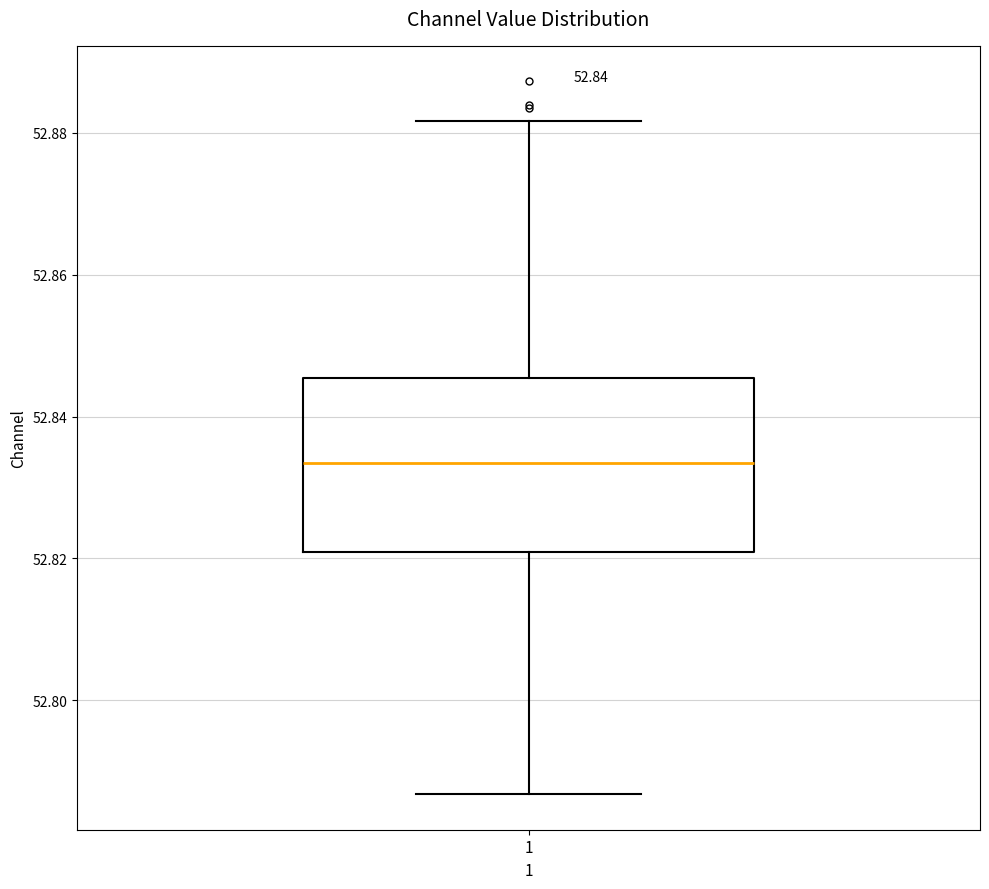

Read this box plot against the y-axis: the position of the median line, the range covered by the box, and the ends of both whiskers. The values are not printed on the chart, so give them approximately, as read against the axis.

median 52.834, box 52.820 to 52.846, whiskers 52.786 to 52.882